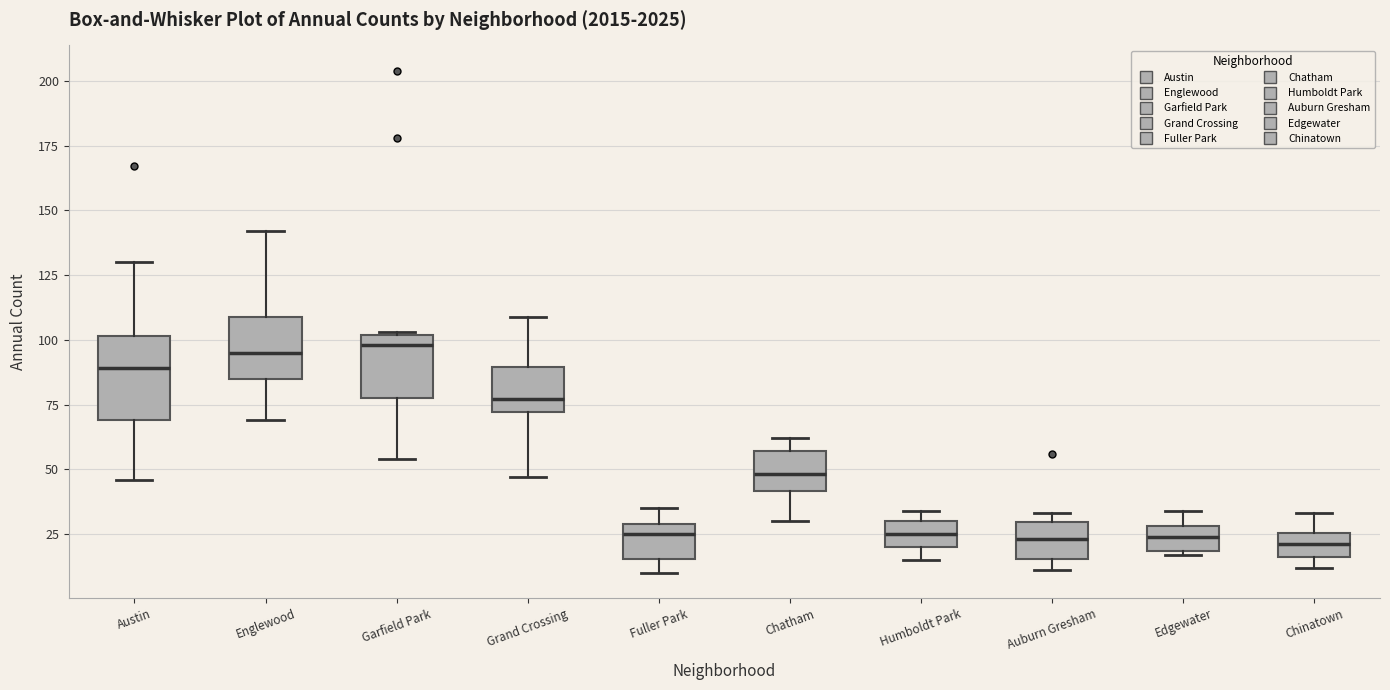

Reading left to right, read every box against the y-axis: the position of its median line, the range the box covers, and the ends of its whiskers. The values are not printed on the chart, so give them approximately, as read against the axis.

Austin: median 90, box 70 to 100, whiskers 45 to 130
Englewood: median 95, box 85 to 110, whiskers 70 to 140
Garfield Park: median 100 (just below the box's upper edge), box 80 to 100, whiskers 55 to 105
Grand Crossing: median 75, box 70 to 90, whiskers 45 to 110
Fuller Park: median 25, box 15 to 30, whiskers 10 to 35
Chatham: median 50, box 40 to 55, whiskers 30 to 60
Humboldt Park: median 25, box 20 to 30, whiskers 15 to 35
Auburn Gresham: median 25, box 15 to 30, whiskers 10 to 35
Edgewater: median 25, box 20 to 30, whiskers 15 to 35
Chinatown: median 20, box 15 to 25, whiskers 10 to 35